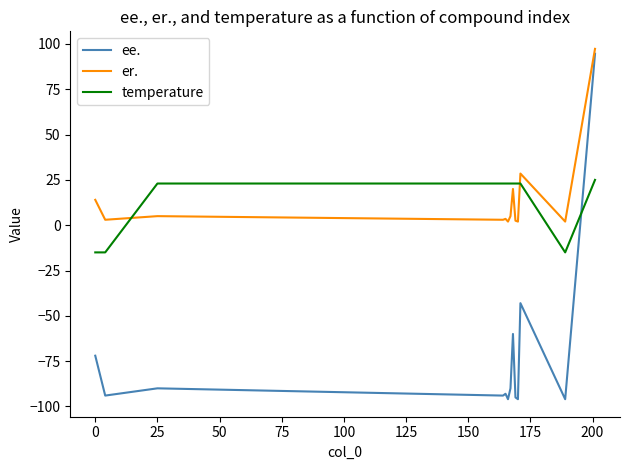

True or false: er. and temperature intersect in this chart.

True